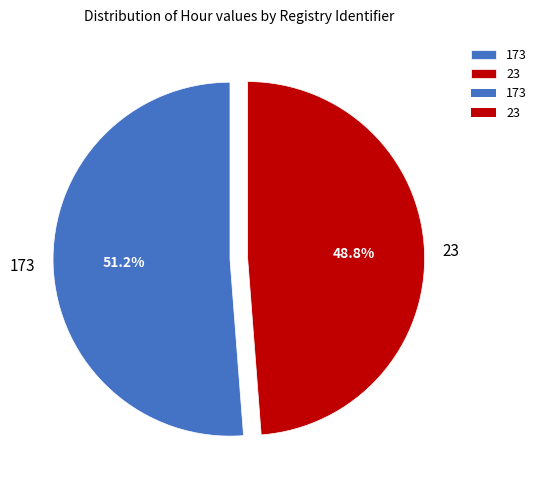

How many slices are in this pie chart?

2